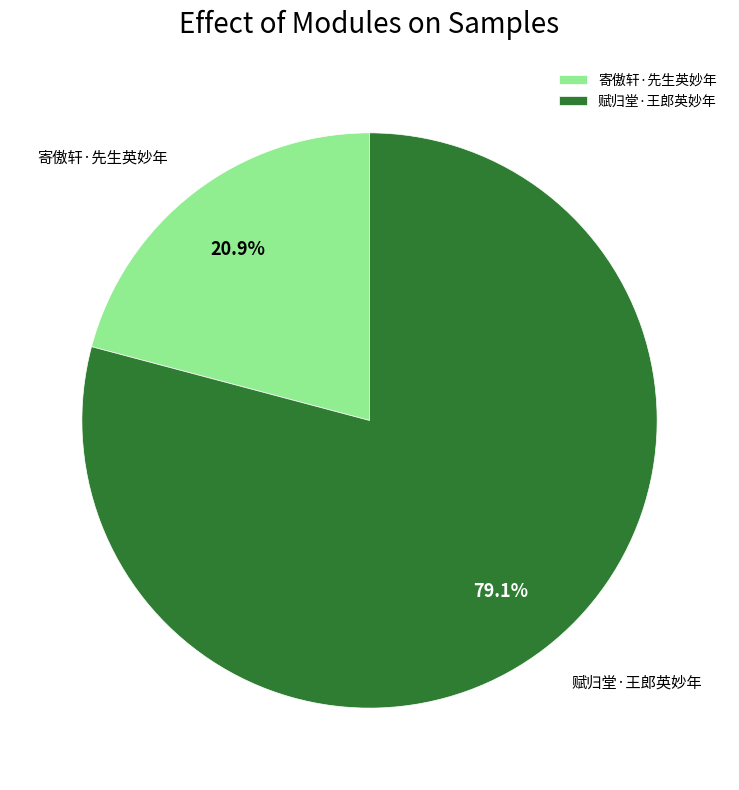

Approximately how many times larger is the value at 赋归堂·王郎英妙年 compared to 寄傲轩·先生英妙年?

3.8